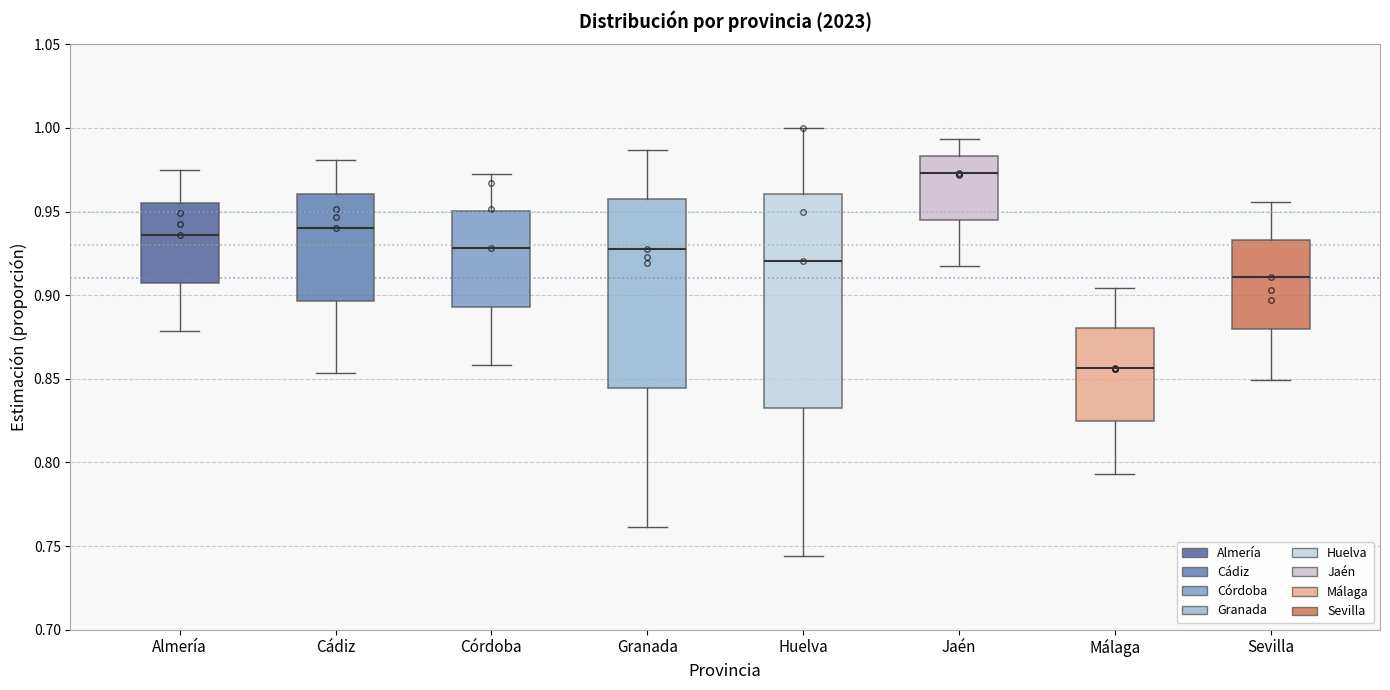

Comparing the boxes themselves (not the whiskers), which one is the tallest?

Huelva